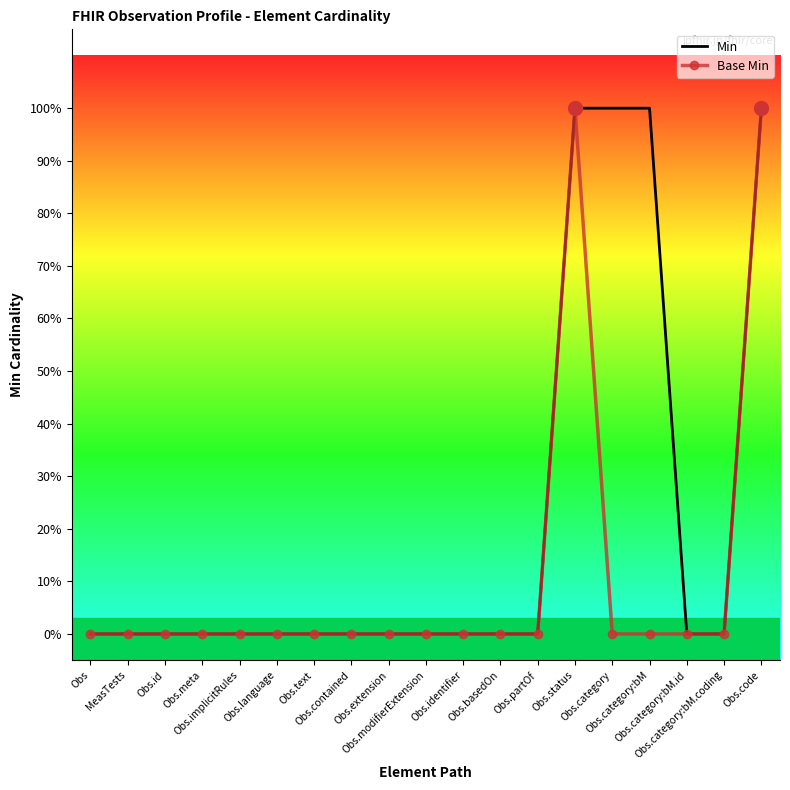

The value of Base Min at Obs.id is 1. True or false?

False